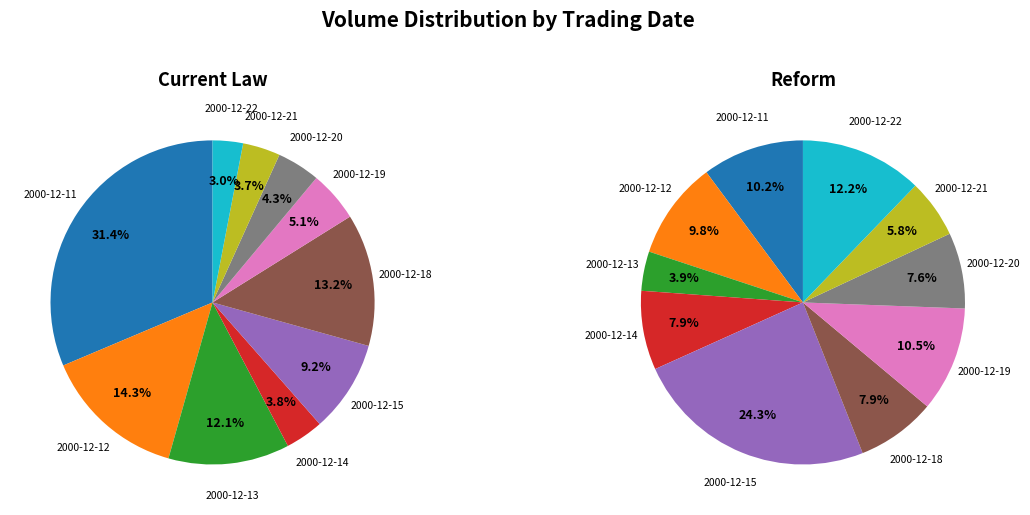

What percentage is the 2000-12-21 slice, to the nearest percent?

4%